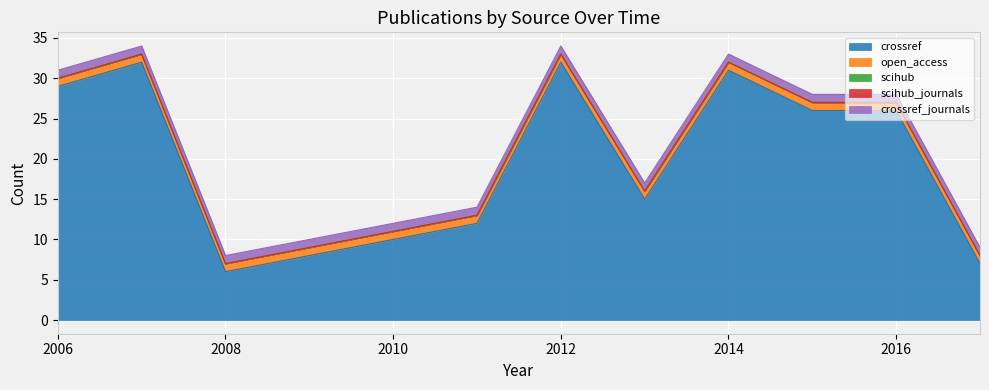

What is the value of the crossref point at the 6th from the left?

15